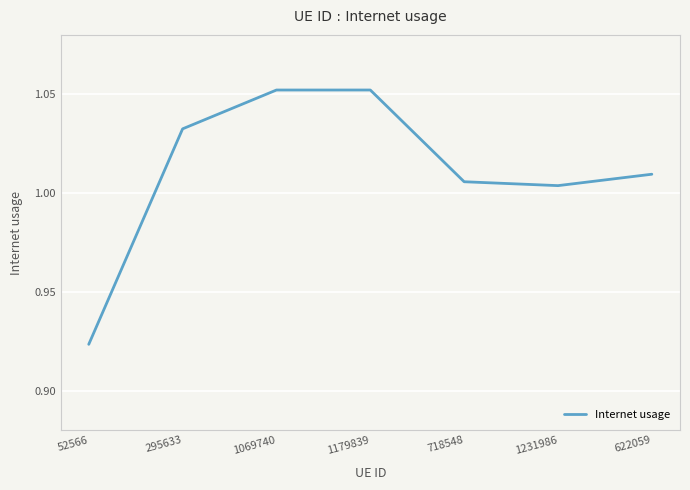

Where is the data nearest to the value 0?

52566